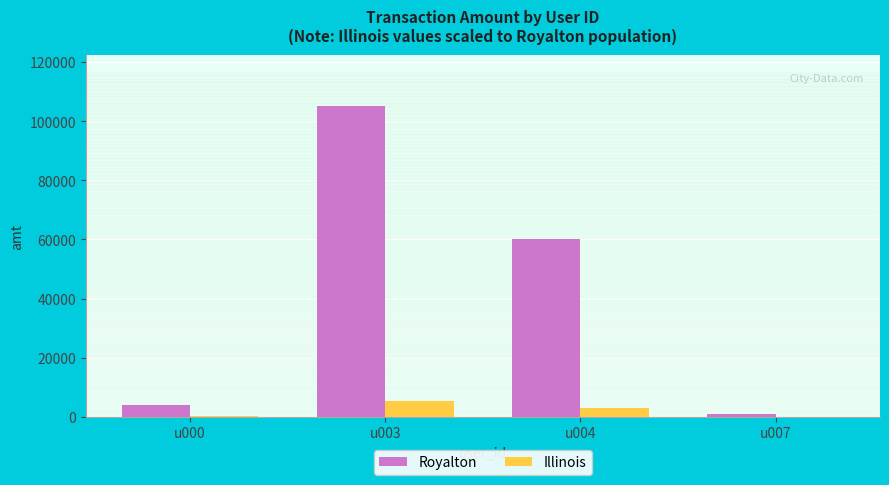

Is the value of Royalton at u003 greater than the value of Illinois at u007?

Yes